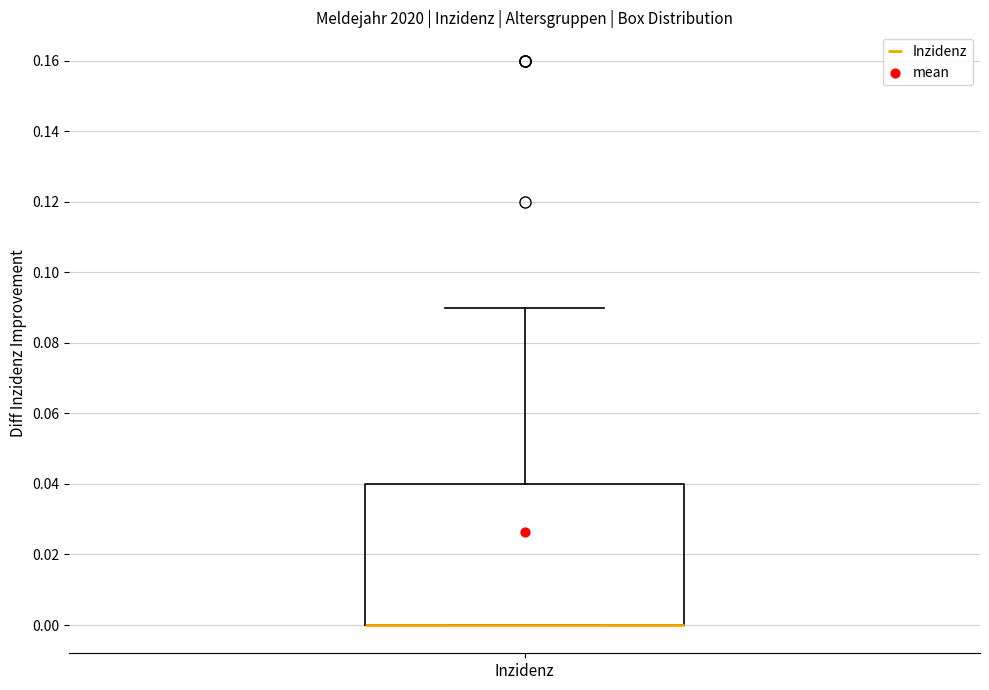

Where is the upper edge of the box for Inzidenz on the y-axis? The values are not printed on the chart, so give them approximately, as read against the axis.

0.04